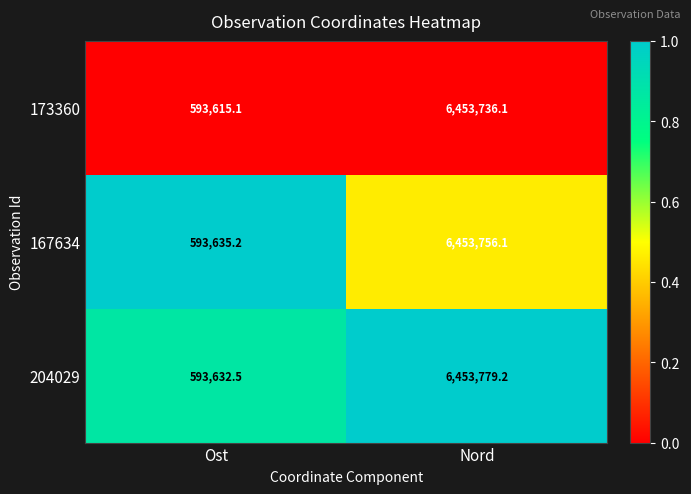

Where does the 173360 series first go above 6453736?

Nord